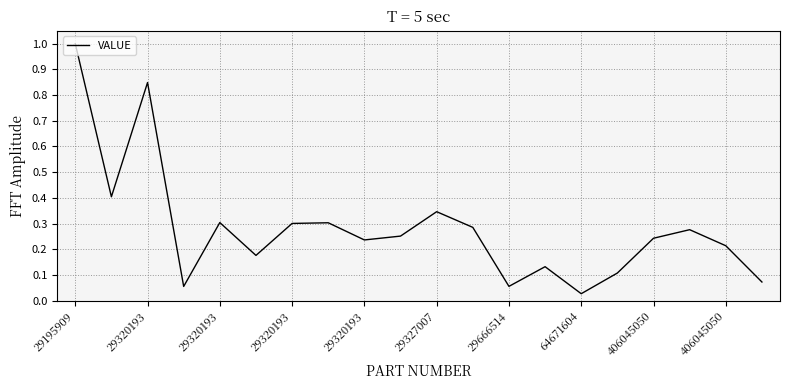

What is the greatest value displayed?

1.0